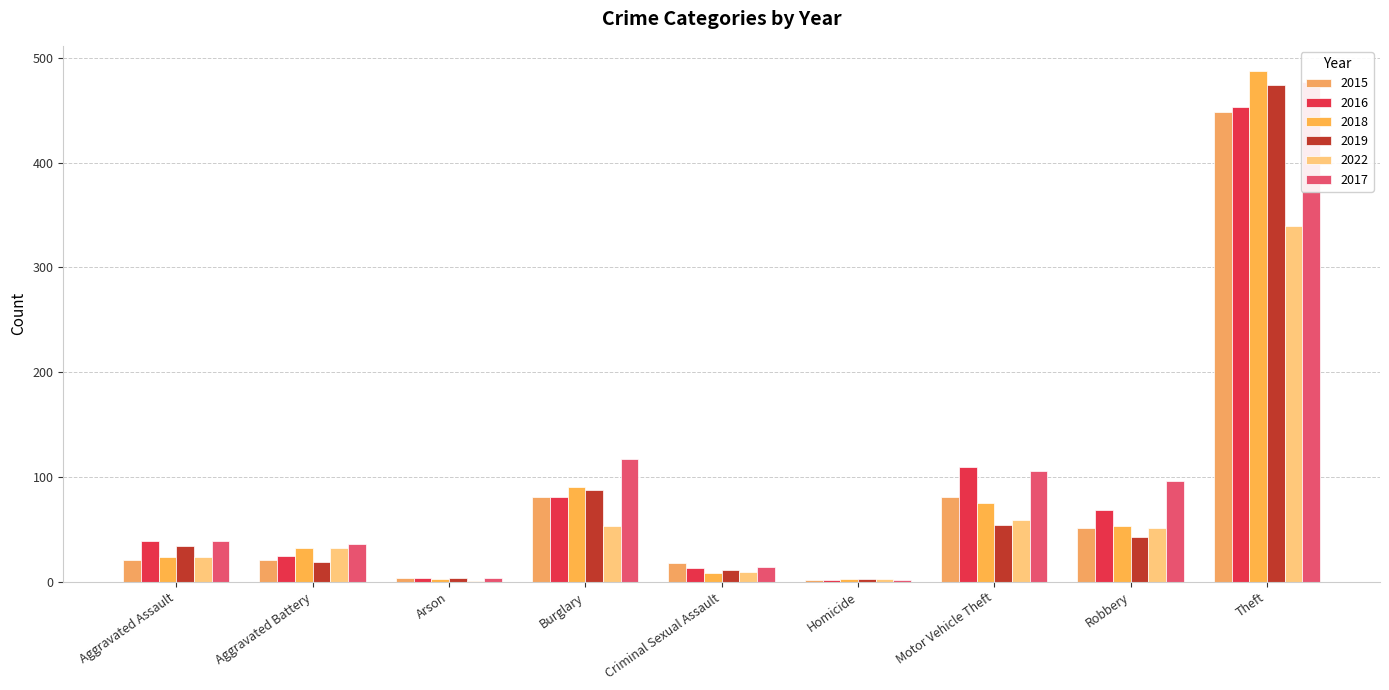

How many bars are there in total?

54